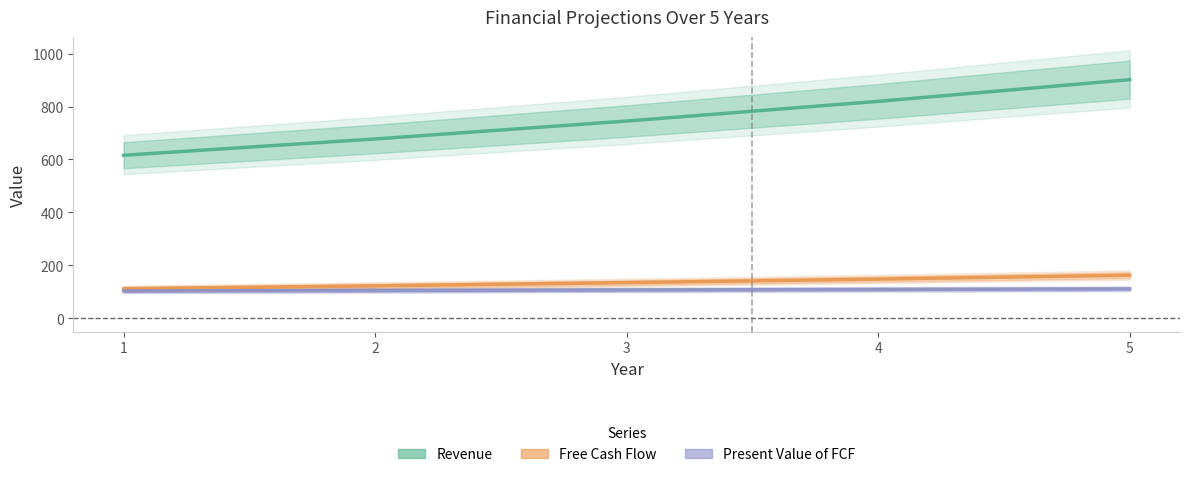

Where does the Free Cash Flow series first go above 134?

3